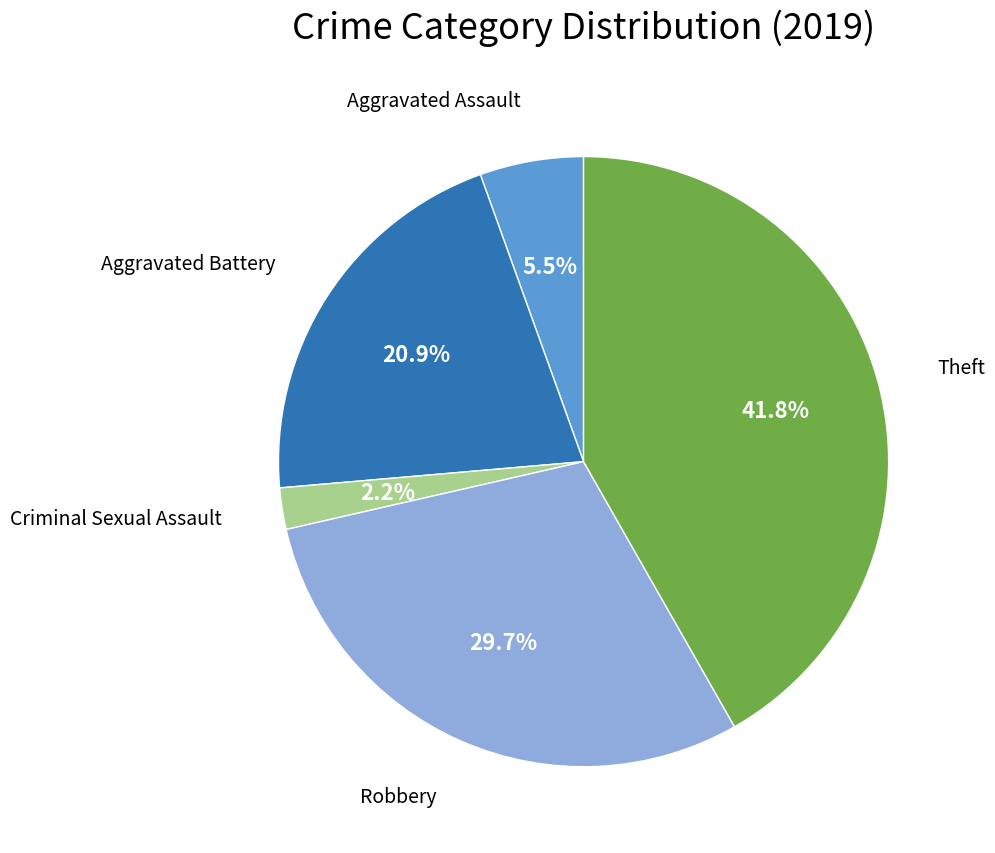

Is there a majority slice in this chart?

No